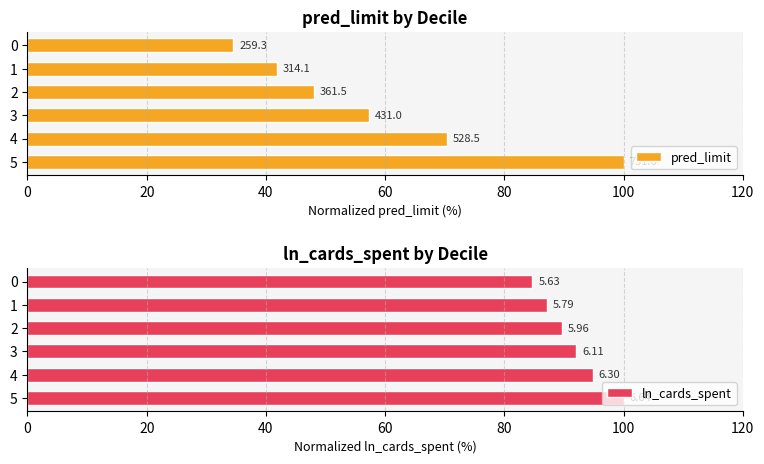

List the series in order of their peak value, highest first.

pred_limit, ln_cards_spent